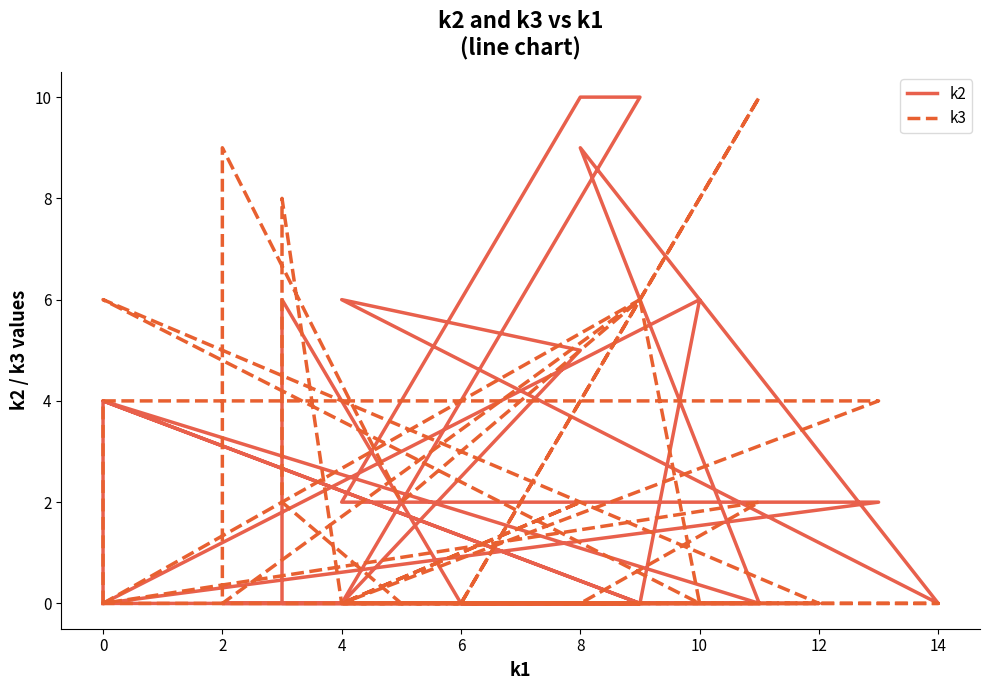

What are all the series names shown in the legend?

k2, k3